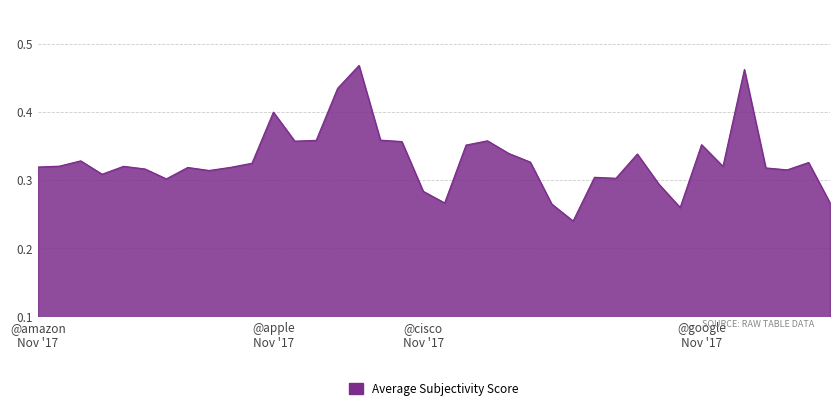

List the labels in order of value, largest first.

@apple 2017-11-14, @google 2017-11-16, @apple 2017-11-15, @apple 2017-11-18, @apple 2017-11-13, @apple 2017-11-16, @cisco 2017-11-16, @apple 2017-11-17, @apple 2017-11-12, @google 2017-11-18, @cisco 2017-11-17, @cisco 2017-11-15, @cisco 2017-11-09, @amazon 2017-11-16, @cisco 2017-11-14, @google 2017-11-13, @amazon 2017-11-07, @amazon 2017-11-17, @amazon 2017-11-14, @google 2017-11-17, @amazon 2017-11-19, @amazon 2017-11-08, @amazon 2017-11-10, @google 2017-11-15, @amazon 2017-11-12, @google 2017-11-14, @amazon 2017-11-09, @amazon 2017-11-15, @cisco 2017-11-11, @cisco 2017-11-10, @amazon 2017-11-11, @cisco 2017-11-08, @cisco 2017-11-19, @google 2017-11-12, @cisco 2017-11-18, @cisco 2017-11-13, @cisco 2017-11-07, @cisco 2017-11-12